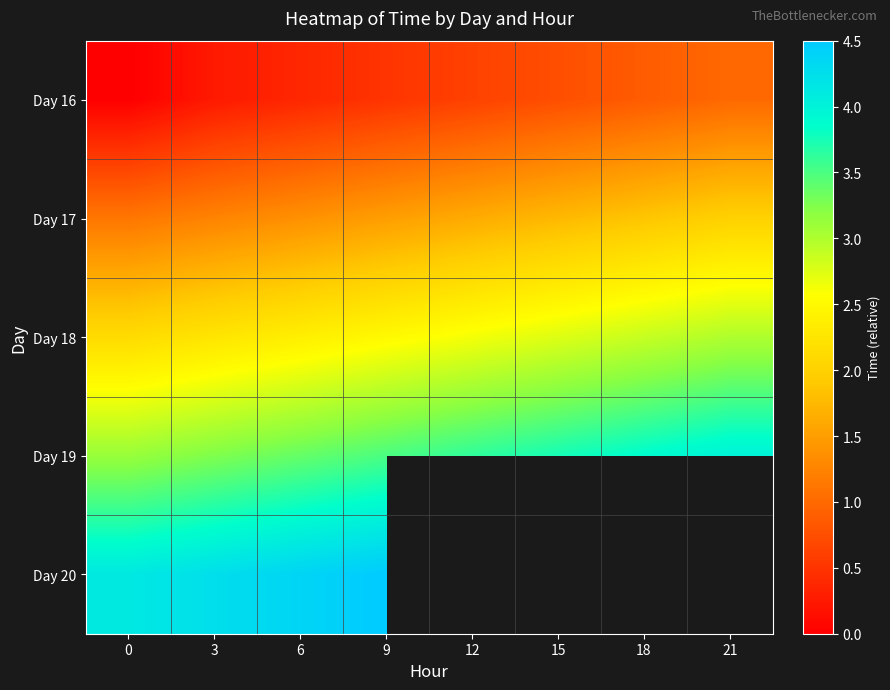

How many data points does each series have?

8